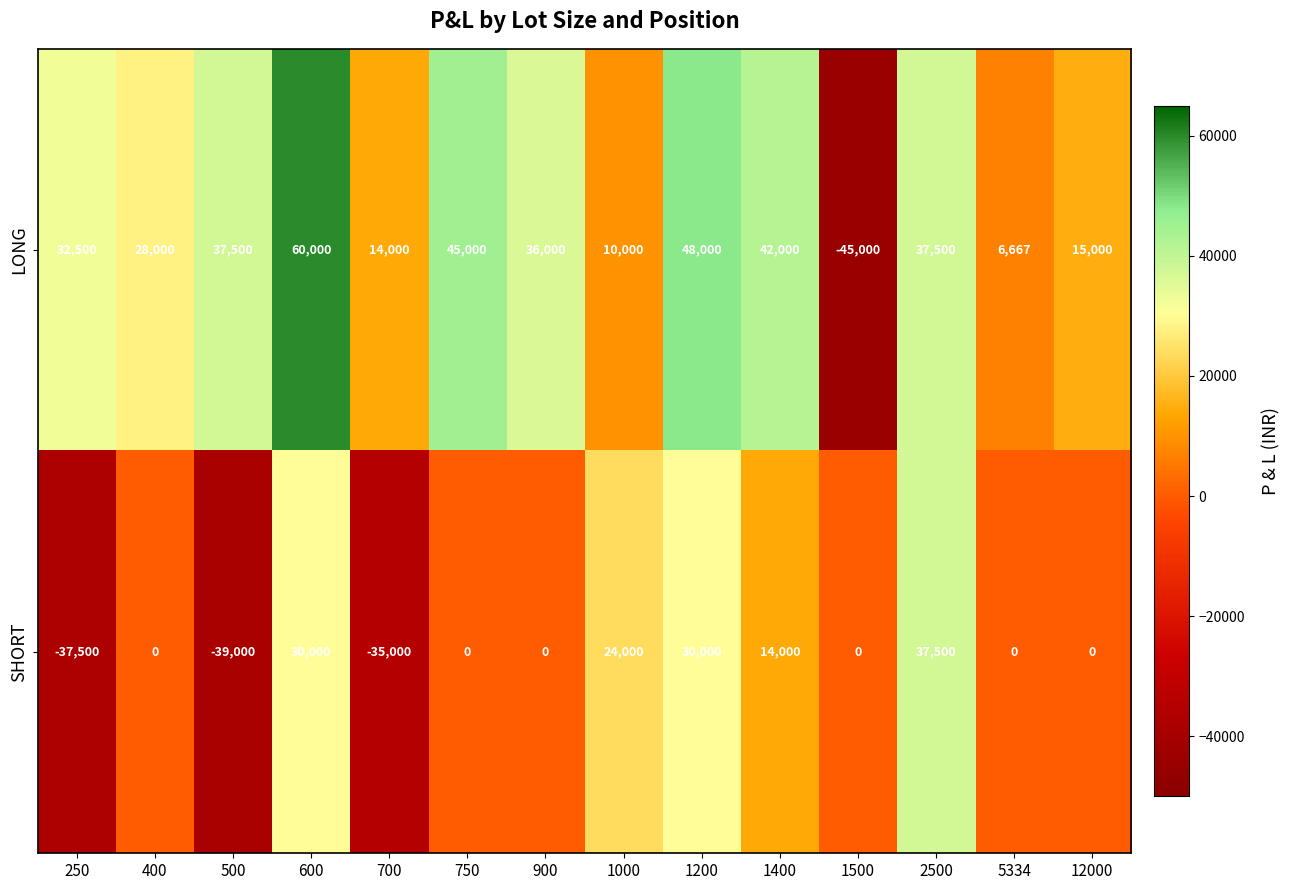

Which series has the largest range (max minus min)?

LONG